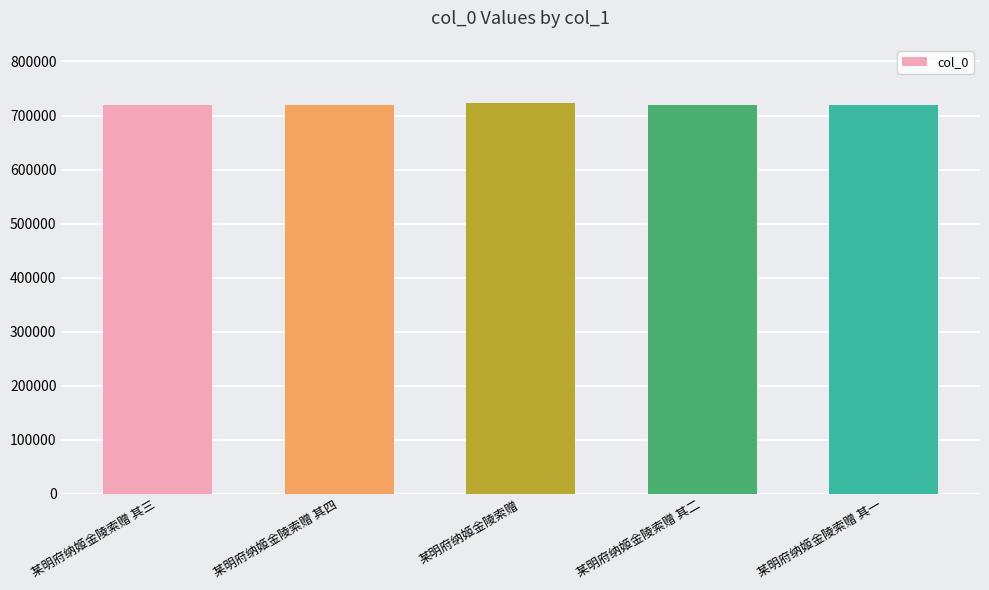

How many values are below 719086?

2